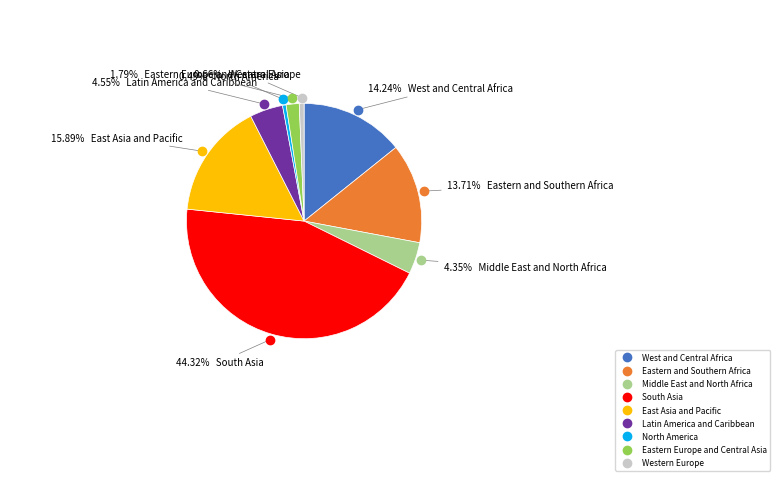

What is the total percentage of Western Europe and West and Central Africa?

14.9%